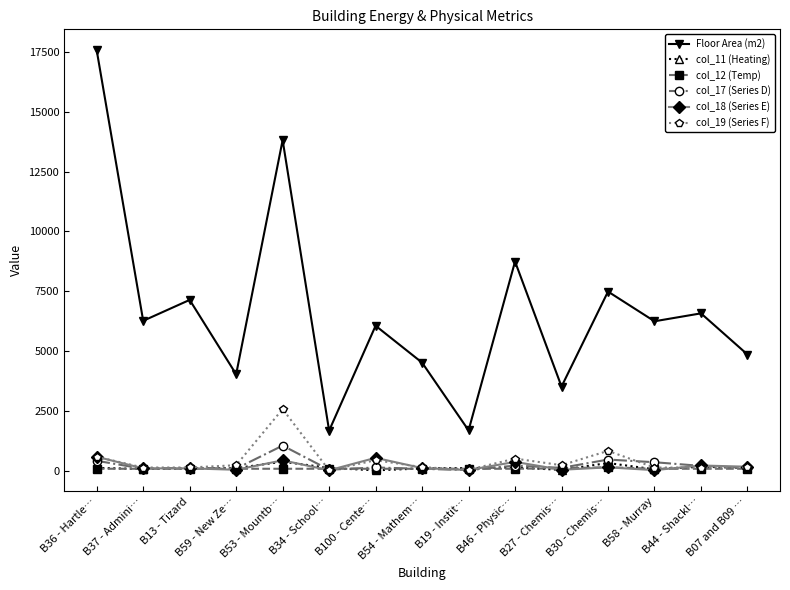

In col_17 (Series D), how many points are lower than both neighbors (excluding endpoints)?

5